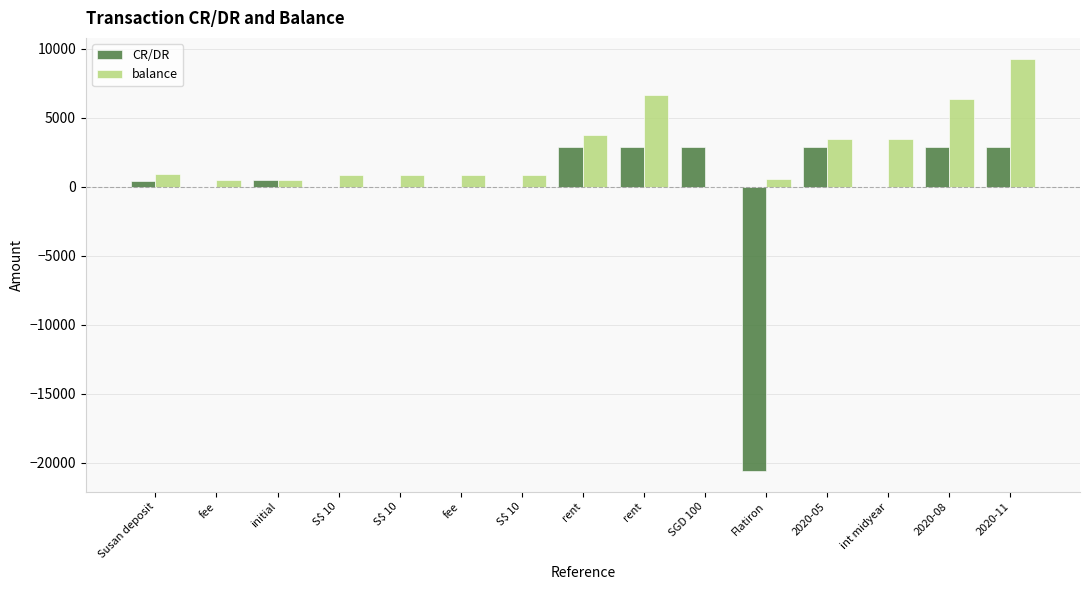

Which category has the lowest value across all series?

Flatiron